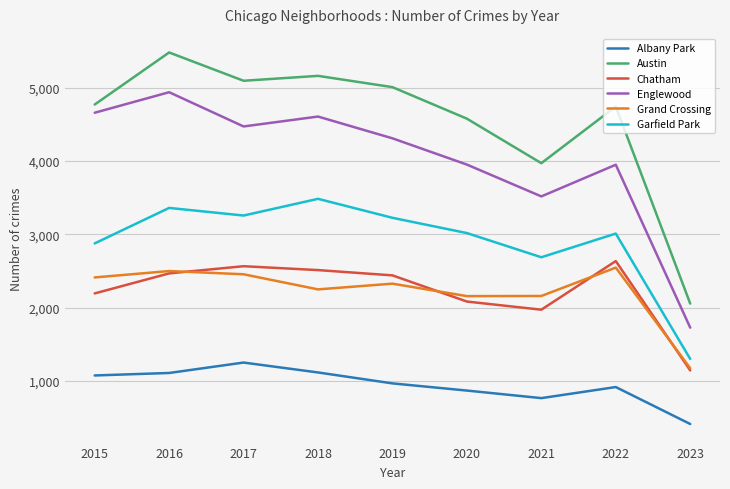

What is the maximum value for Grand Crossing?

2547